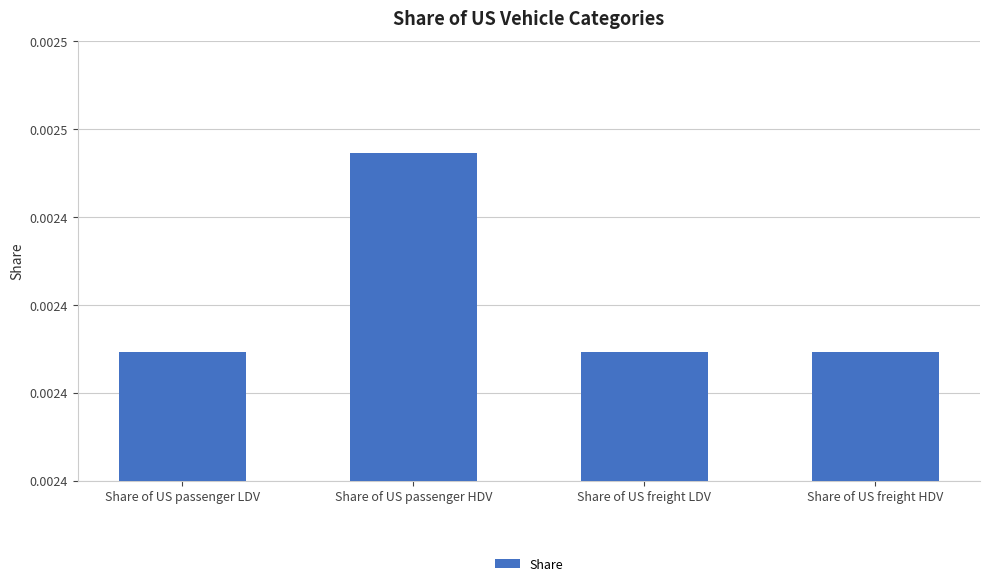

Rank the categories by value from lowest to highest.

Share of US freight HDV, Share of US freight LDV, Share of US passenger LDV, Share of US passenger HDV